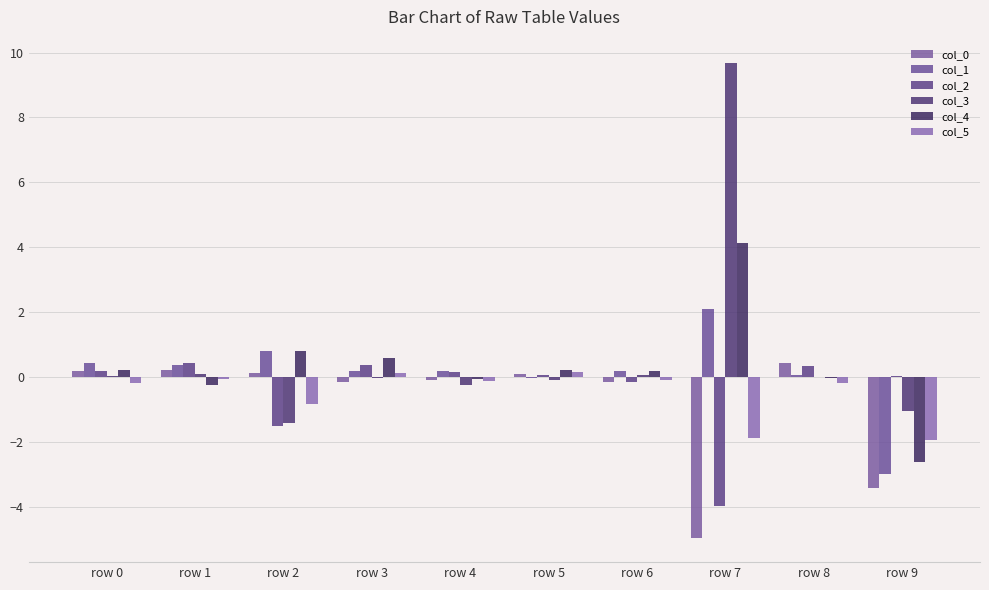

How many data points does each series have?

10